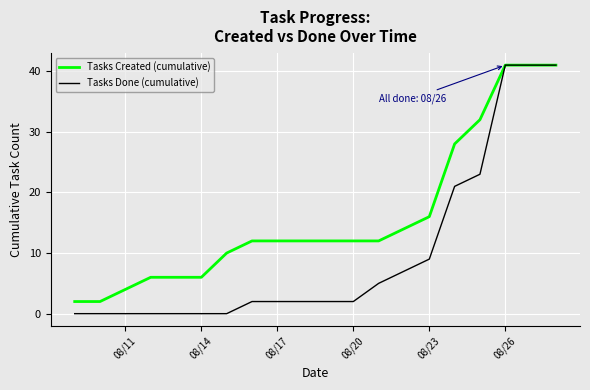

Which series has the widest spread of values?

Tasks Done (cumulative)